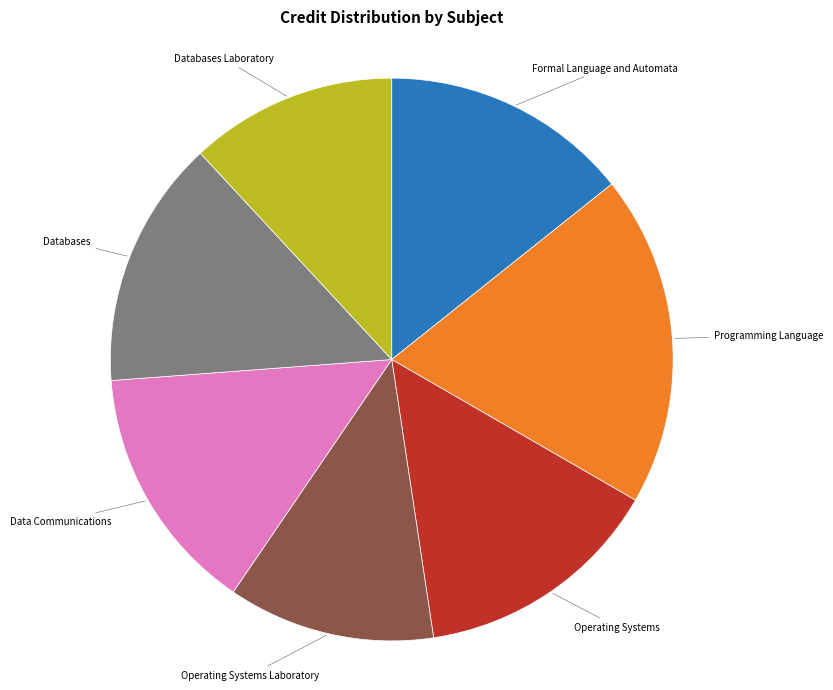

How many segments does this pie chart have?

7